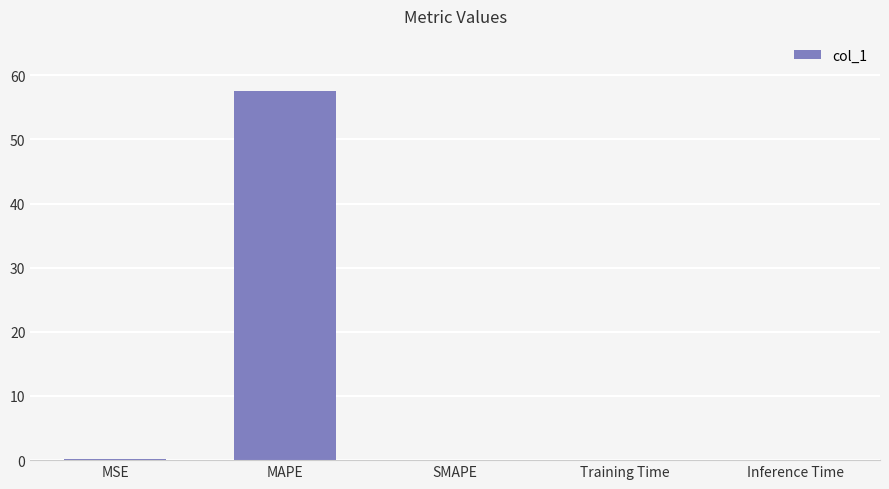

Is it true that the value at MAPE is 57.5?

True